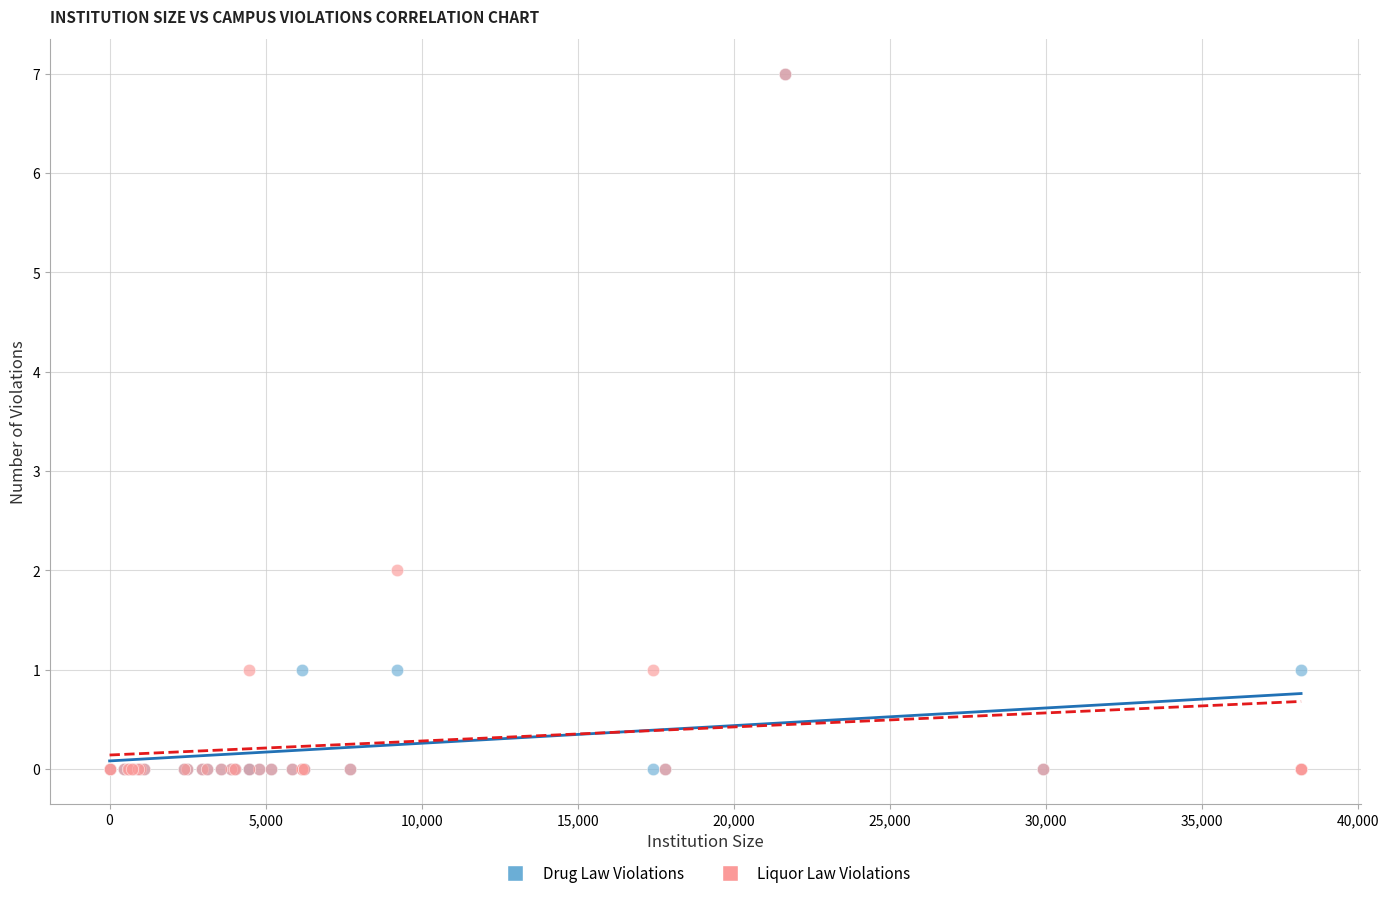

What are all the series names shown in the legend?

Drug Law Violations, Liquor Law Violations